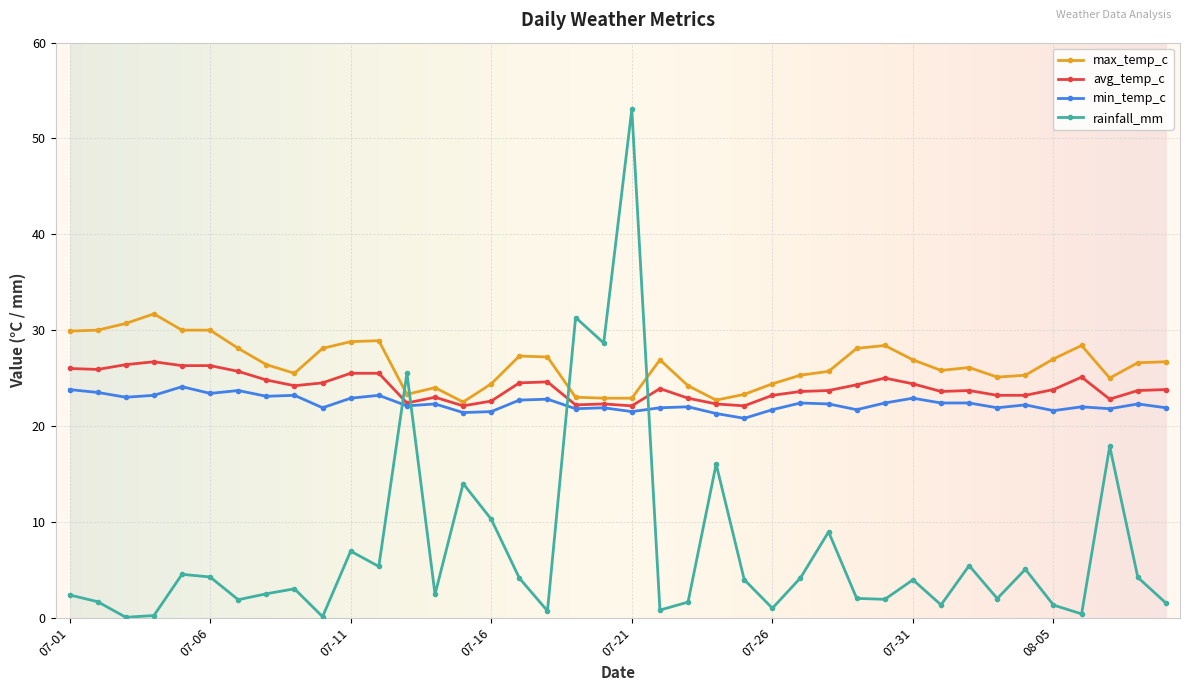

True or false: avg_temp_c has more than 1 points higher than both neighbors.

True